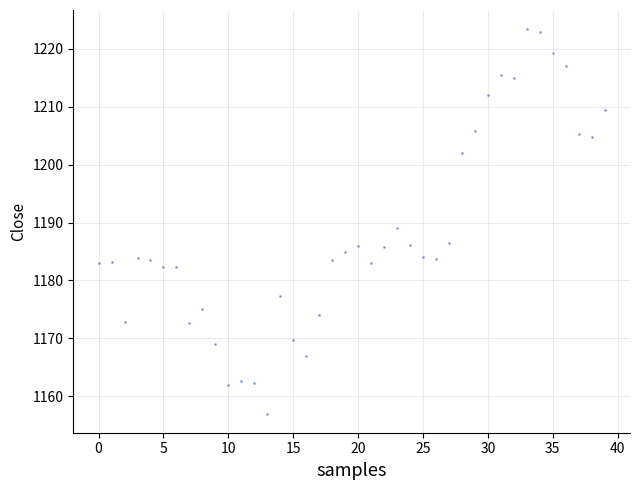

What is the range of Y values (max minus min)?

66.4